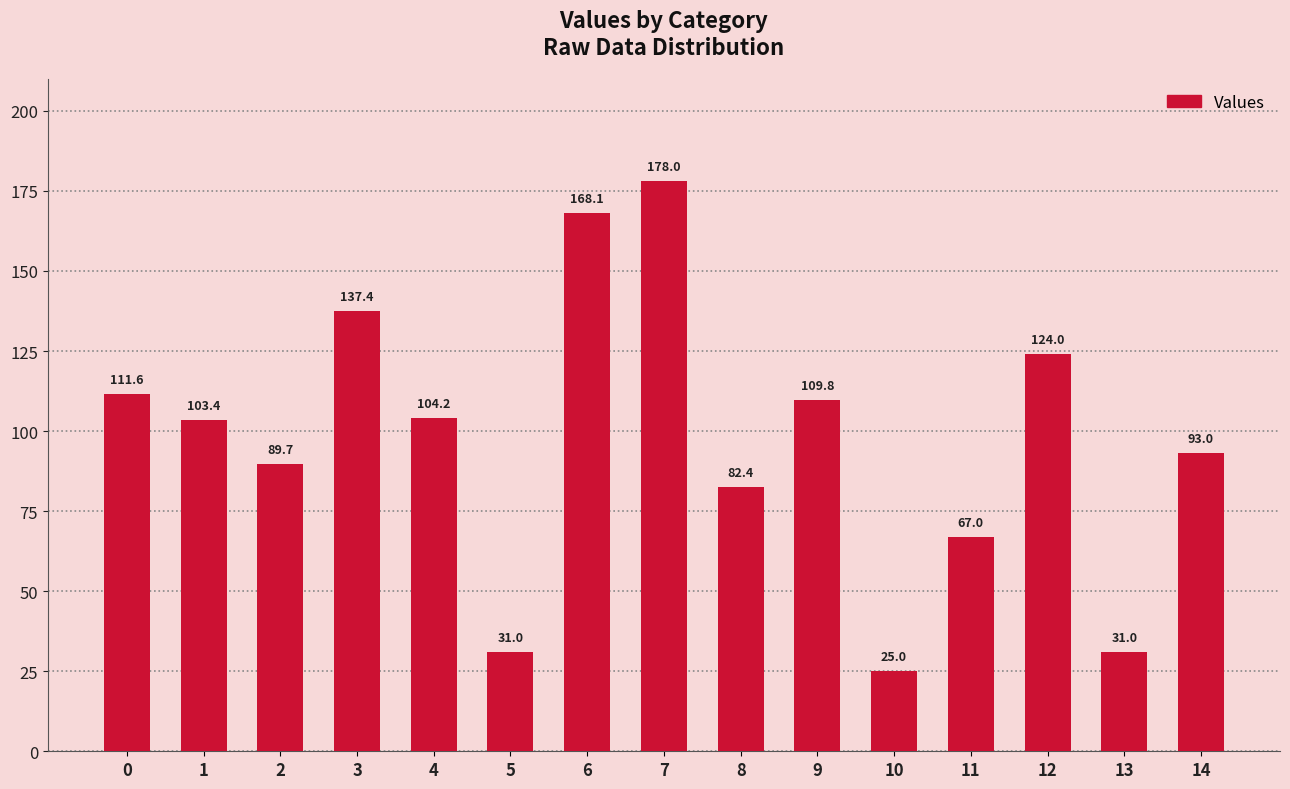

Reading left to right, extract all data points from this chart.

0=111.6	1=103.4	2=89.7	3=137.4	4=104.2	5=31.0	6=168.1	7=178.0	8=82.4	9=109.8	10=25.0	11=67.0	12=124.0	13=31.0	14=93.0